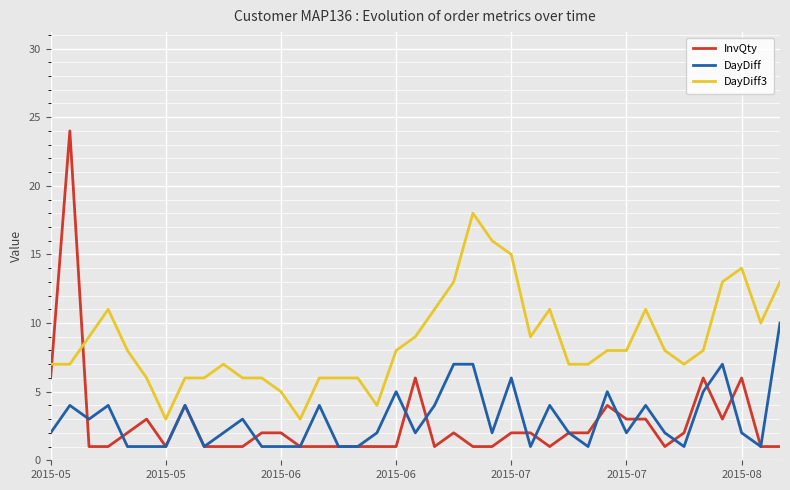

Which series has the largest range (max minus min)?

InvQty